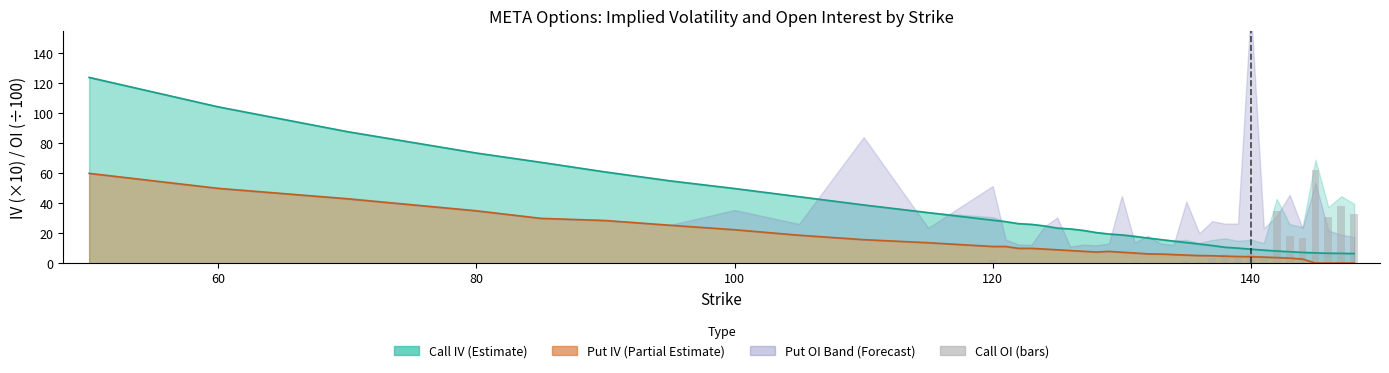

Reading right to left, extract all data points from this chart.

33.2	38.1	30.7	62.1	16.9	18.3	34.7	4.7	6.4	4.8	6.0	3.8	0.6	1.7	0.5	0.3	0.0	0.9	0.5	0.4	0.1	0.0	0.1	0.3	0.1	0.4	0.1	0.2	2.0	0.2	0.2	0.3	0.2	0.2	0.4	0.1	0.1	0.1	0.1	0.5